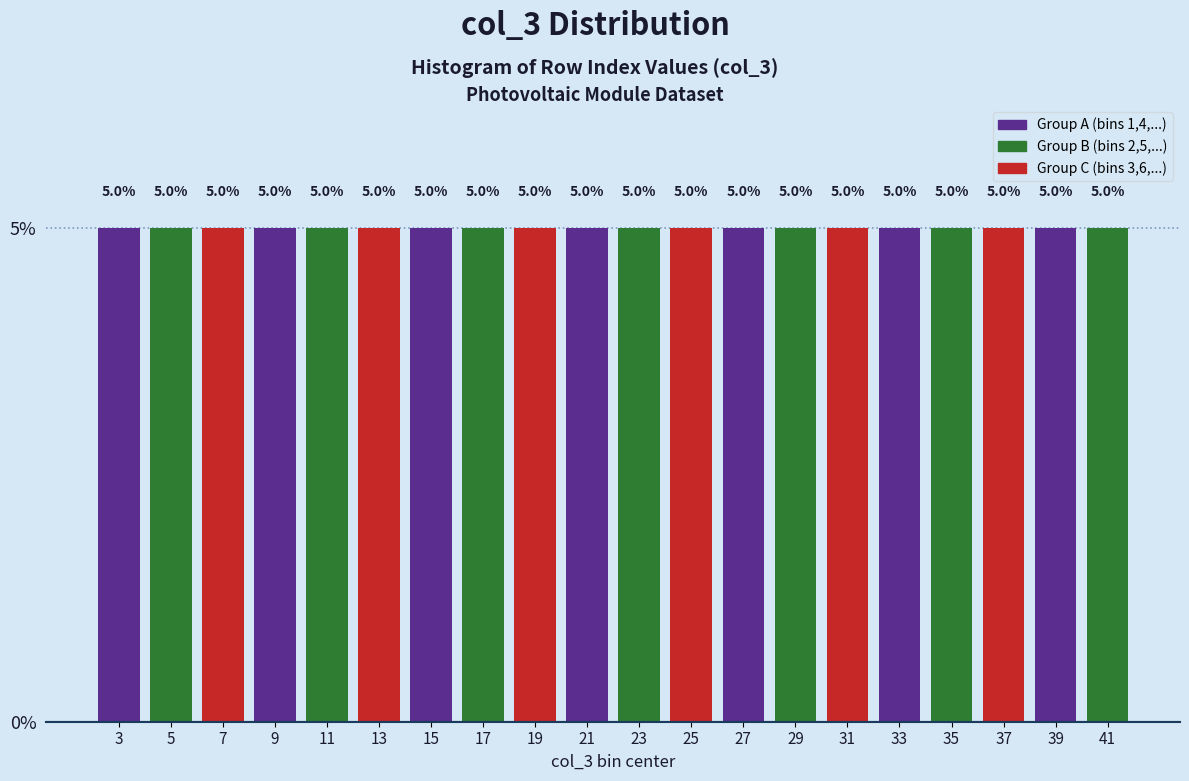

What is the height of the bar covering 20 to 22 on the x-axis?

5.0